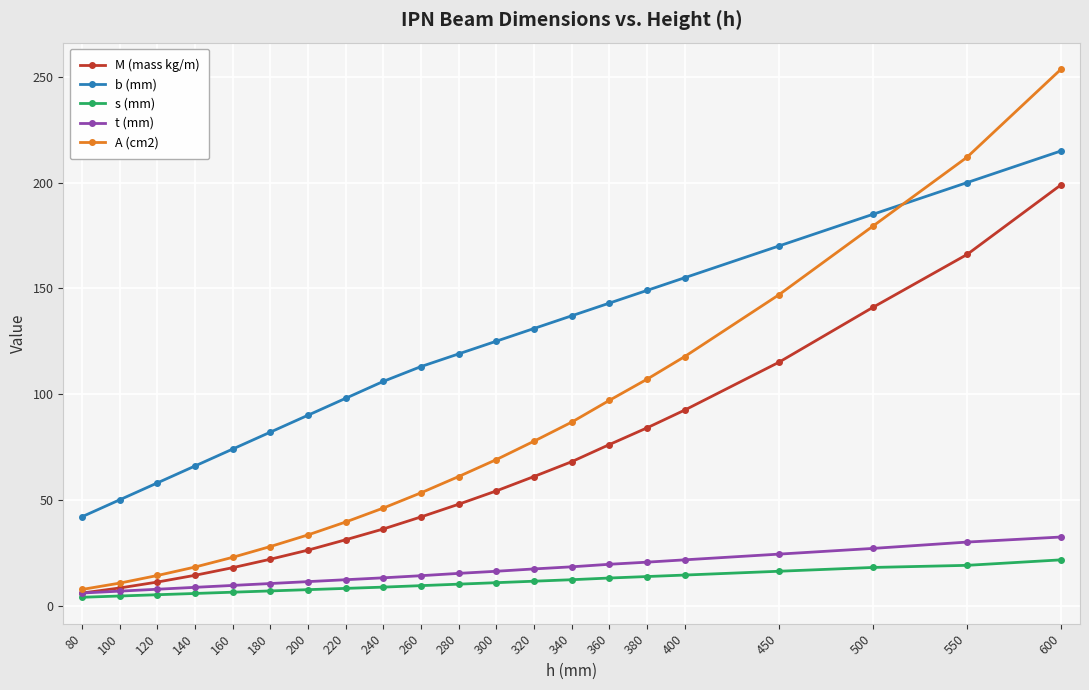

True or false: b (mm) has a value of 137.0 at 340.

True